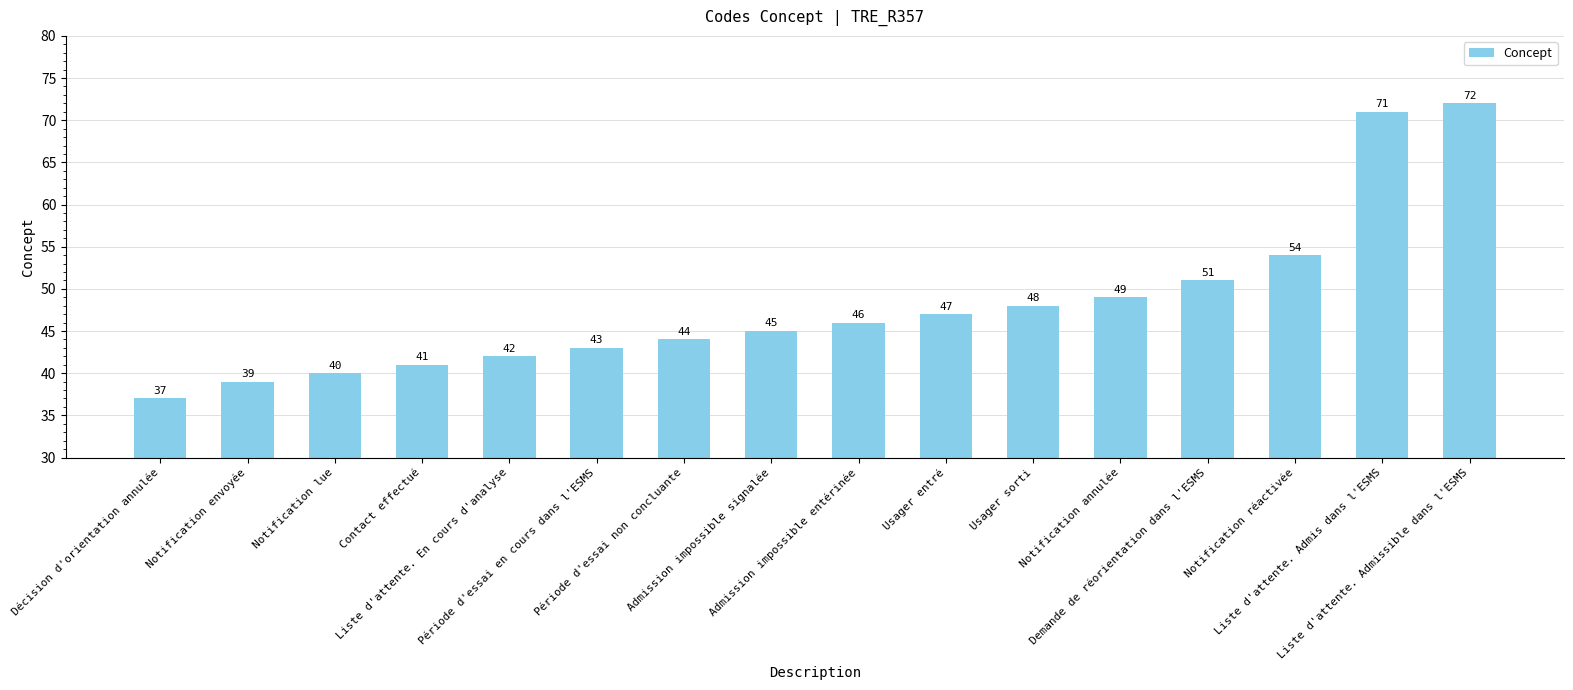

What is the average value?

48